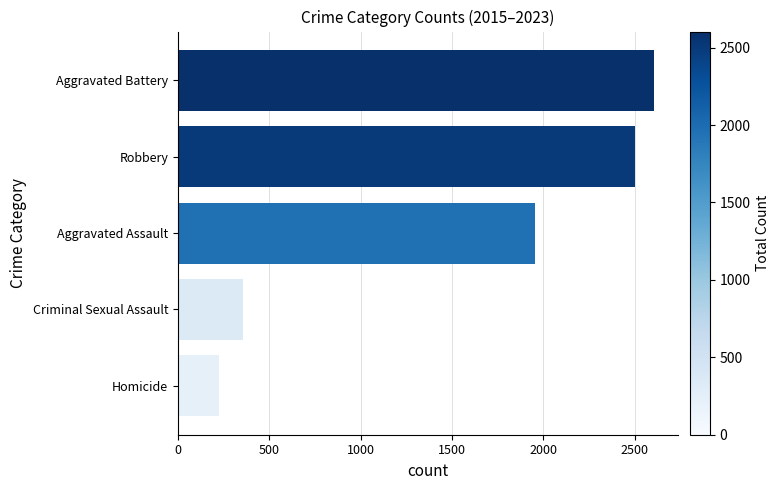

Between Aggravated Assault and Homicide, which is larger?

Aggravated Assault